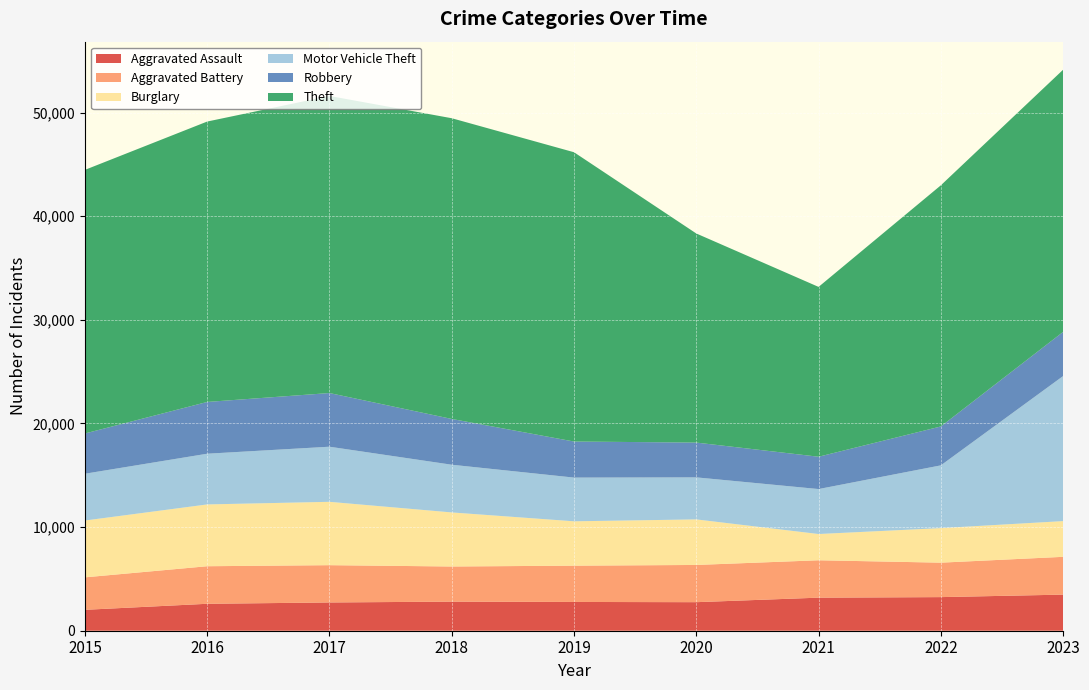

Reading right to left, extract all data points from this chart.

Aggravated Assault: 3484	3243	3190	2754	2776	2808	2727	2599	2017
Aggravated Battery: 3646	3324	3608	3592	3501	3389	3598	3624	3133
Burglary: 3447	3335	2533	4396	4281	5217	6113	5963	5483
Motor Vehicle Theft: 13996	6054	4338	4055	4217	4603	5317	4893	4514
Robbery: 4261	3755	3119	3357	3480	4417	5179	4995	3884
Theft: 25296	23266	16387	20174	27913	29016	28664	27055	25435